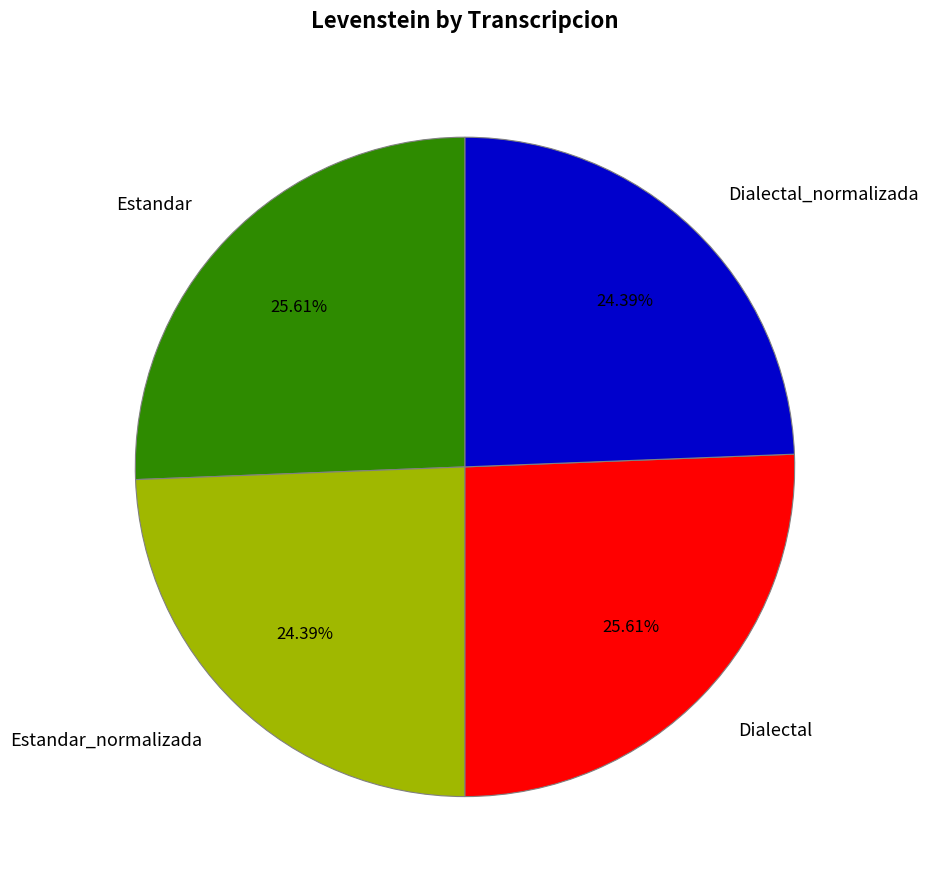

To the nearest percent, what is the difference between the largest and smallest slice percentages?

1%